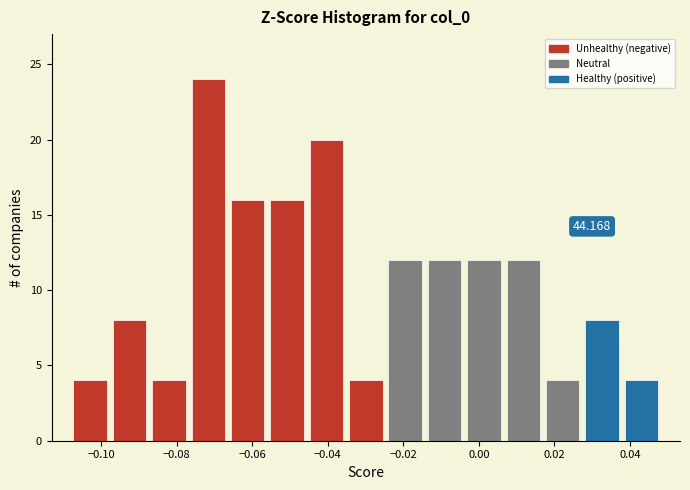

Which range on the x-axis has the tallest bar?

-0.076 to -0.066